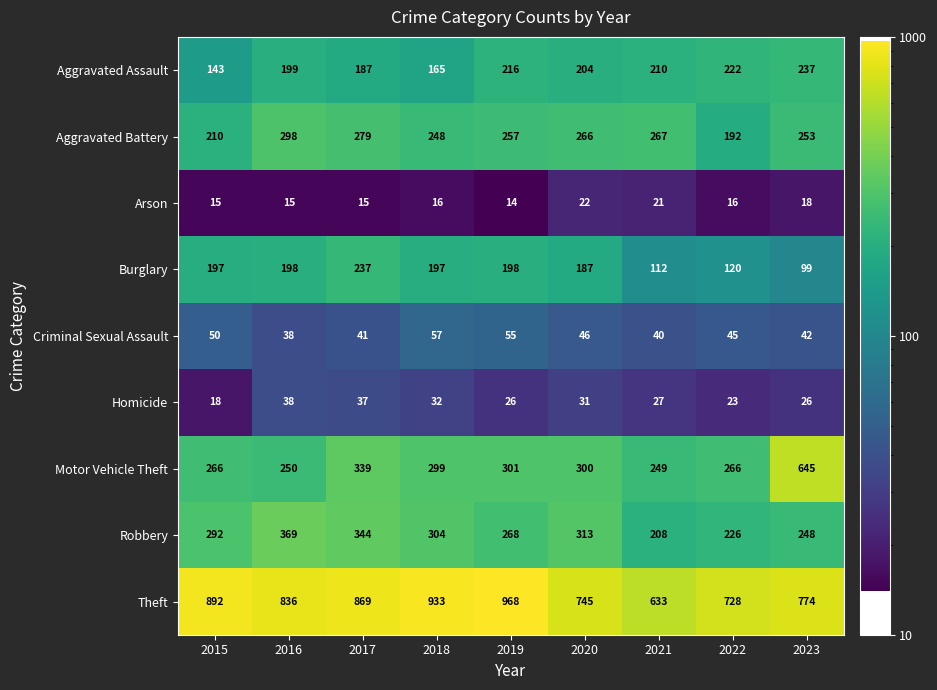

Which category has the highest value across all series?

2019